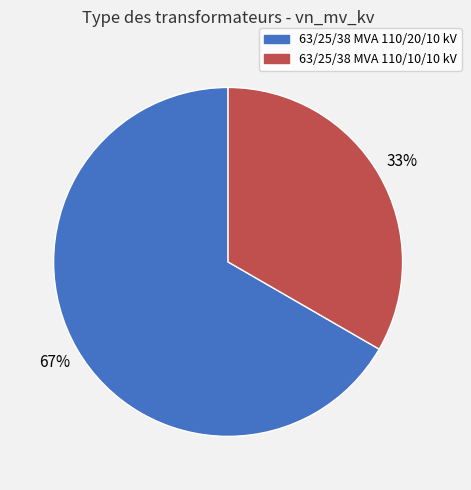

Count the number of slices in the pie.

2